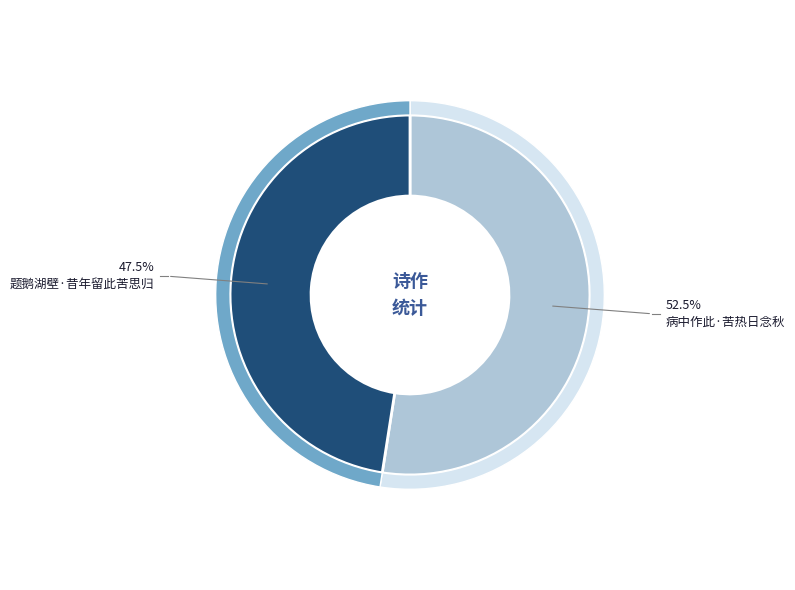

True or false: 题鹅湖壁·昔年留此苦思归 accounts for 48% of the total.

True